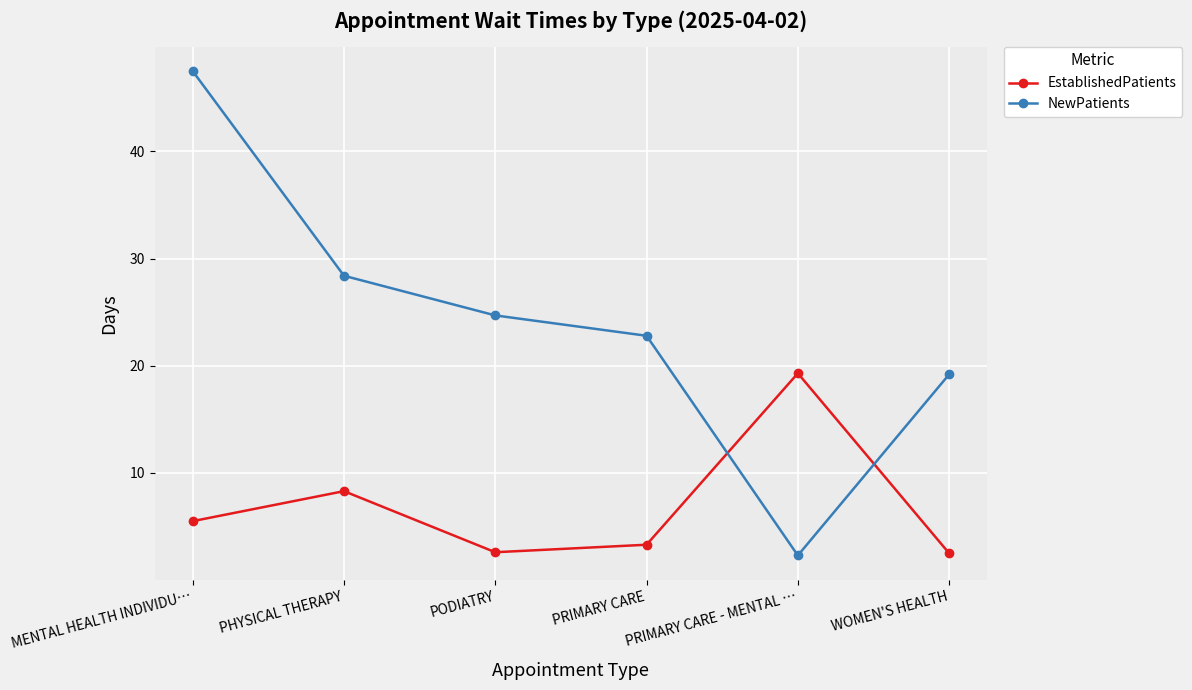

True or false: EstablishedPatients has more than 0 interior local peaks.

True